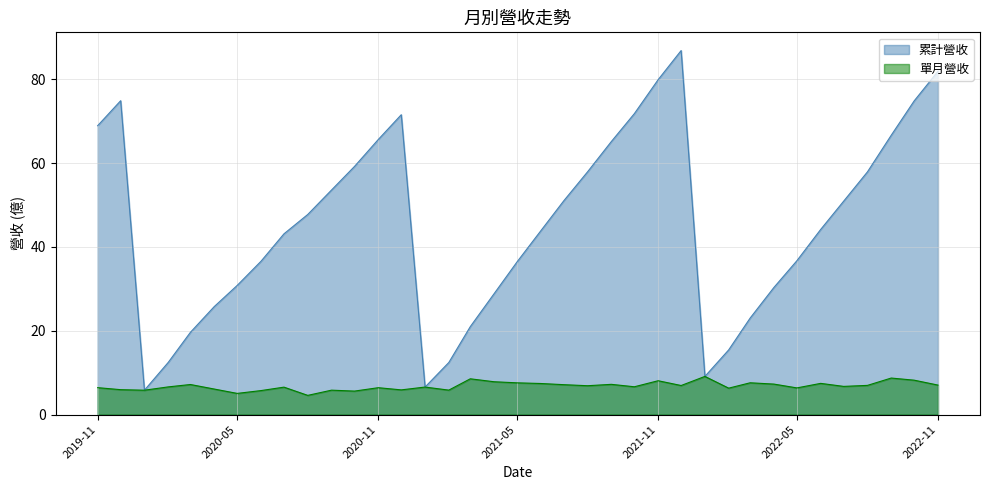

Which category has the lowest value in the 累計營收 series?

2020-01